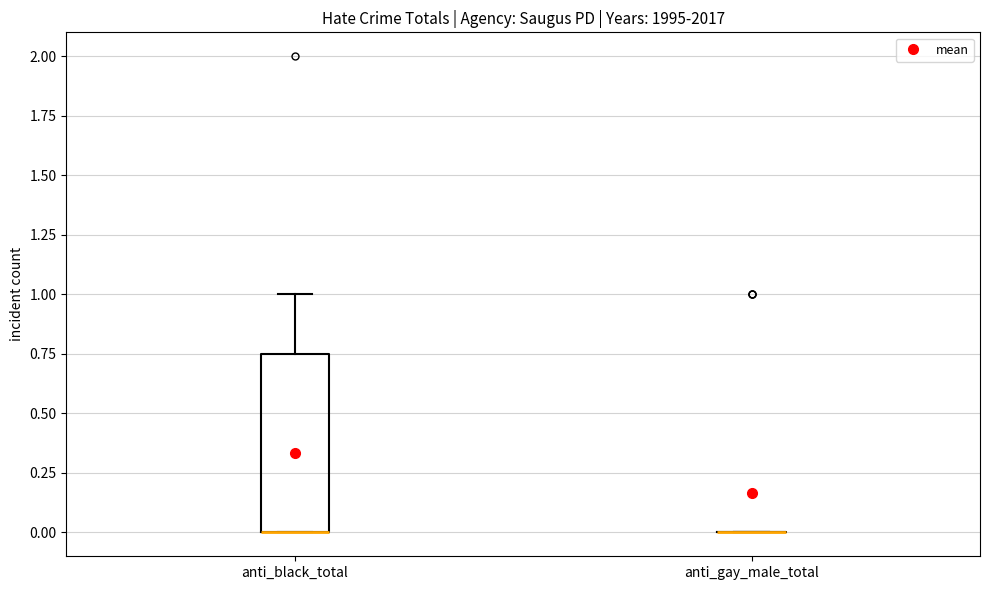

Reading left to right, transcribe this box plot: for each box, give where its median line is, the range the box spans, and where its two whiskers end, as read against the y-axis. The values are not printed on the chart, so give them approximately, as read against the axis.

anti_black_total: median 0.00 (drawn on the box's lower edge), box 0.00 to 0.75, whiskers 0.00 to 1.00
anti_gay_male_total: box collapsed to a line at 0.00, whiskers 0.00 to 0.00